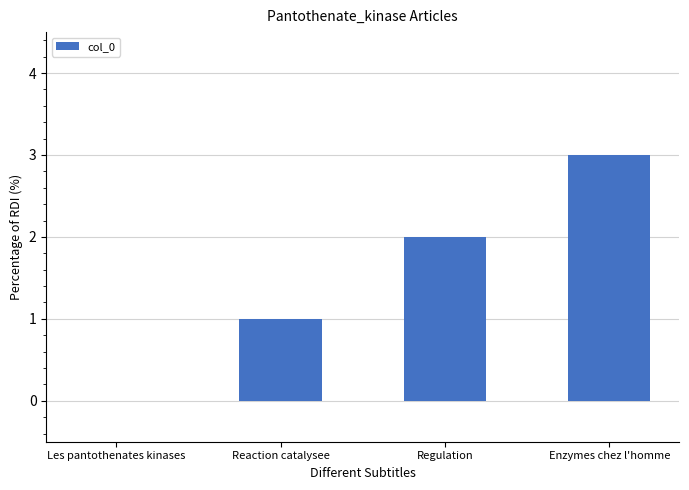

What is the maximum value shown in the chart?

3